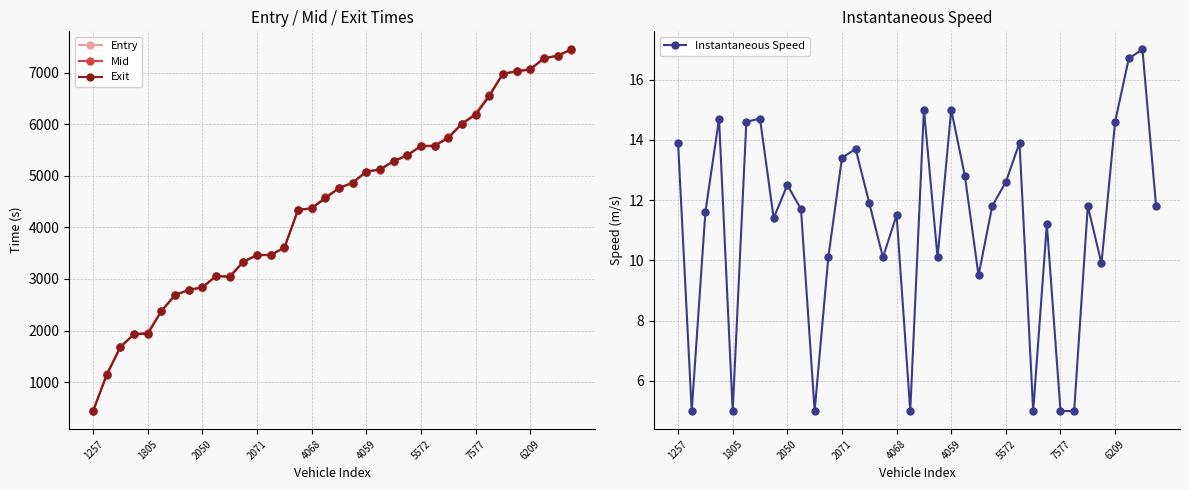

What is the difference between the Entry values at 34 and 1257?

6881.1